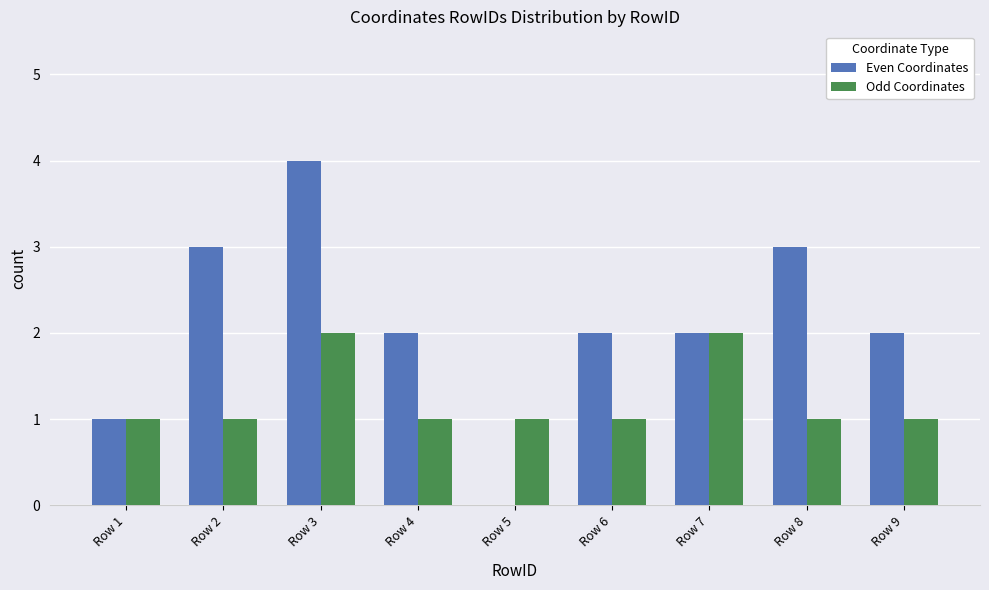

Which label corresponds to the largest value in the chart?

Row 3